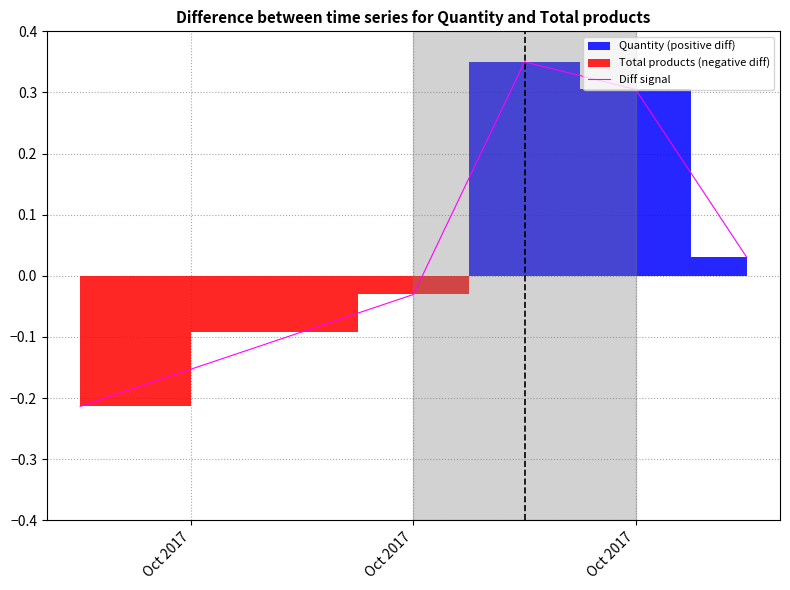

How many data points are less than 0?

3